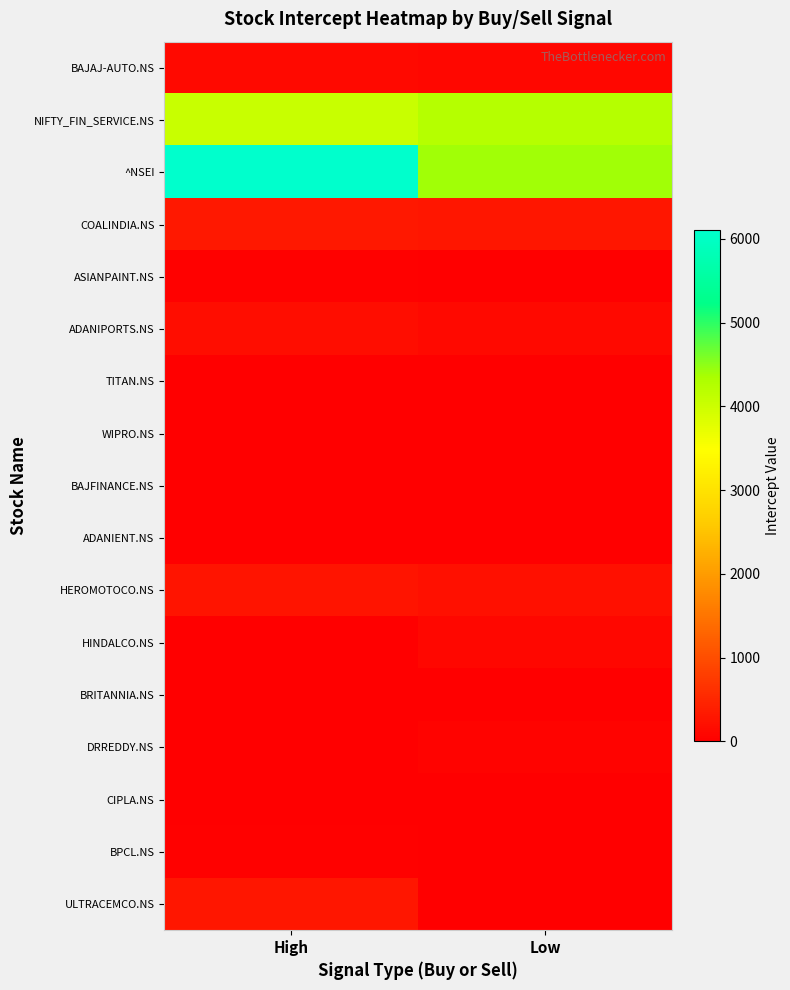

Between High and Low, which is larger?

High